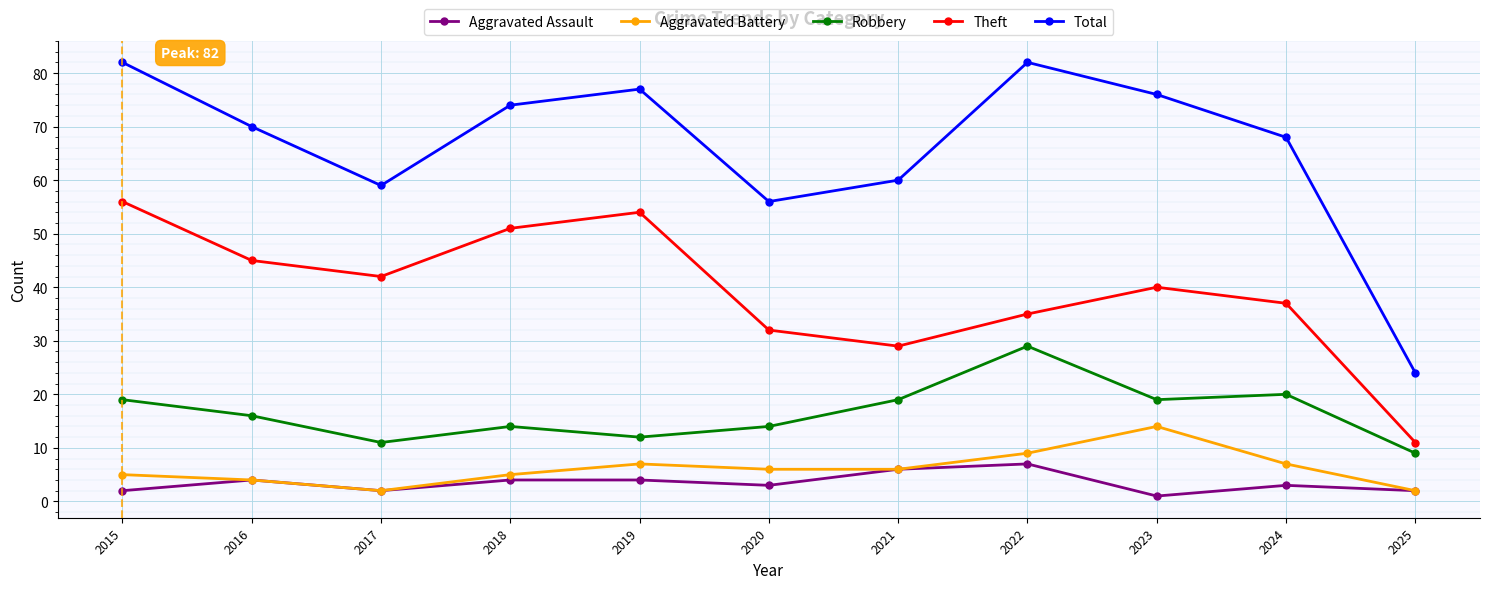

True or false: Robbery has a value of 14 at 2025.

False